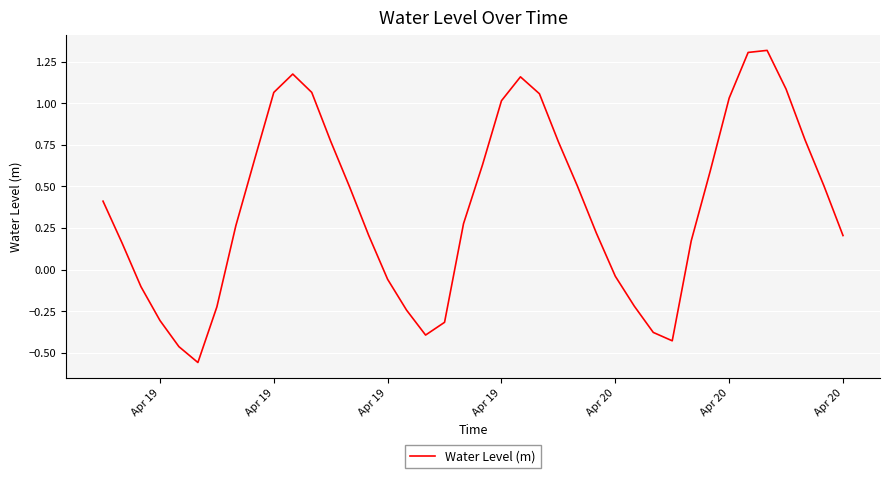

What is the difference between the maximum and minimum values?

1.9